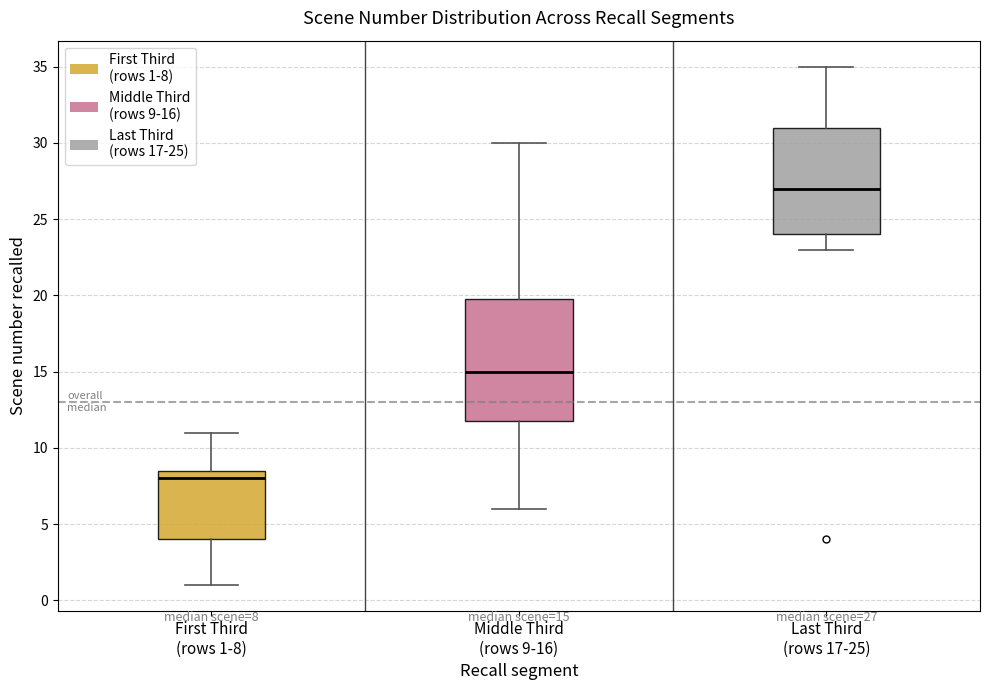

Which box has the lowest median line?

First Third (rows 1-8)